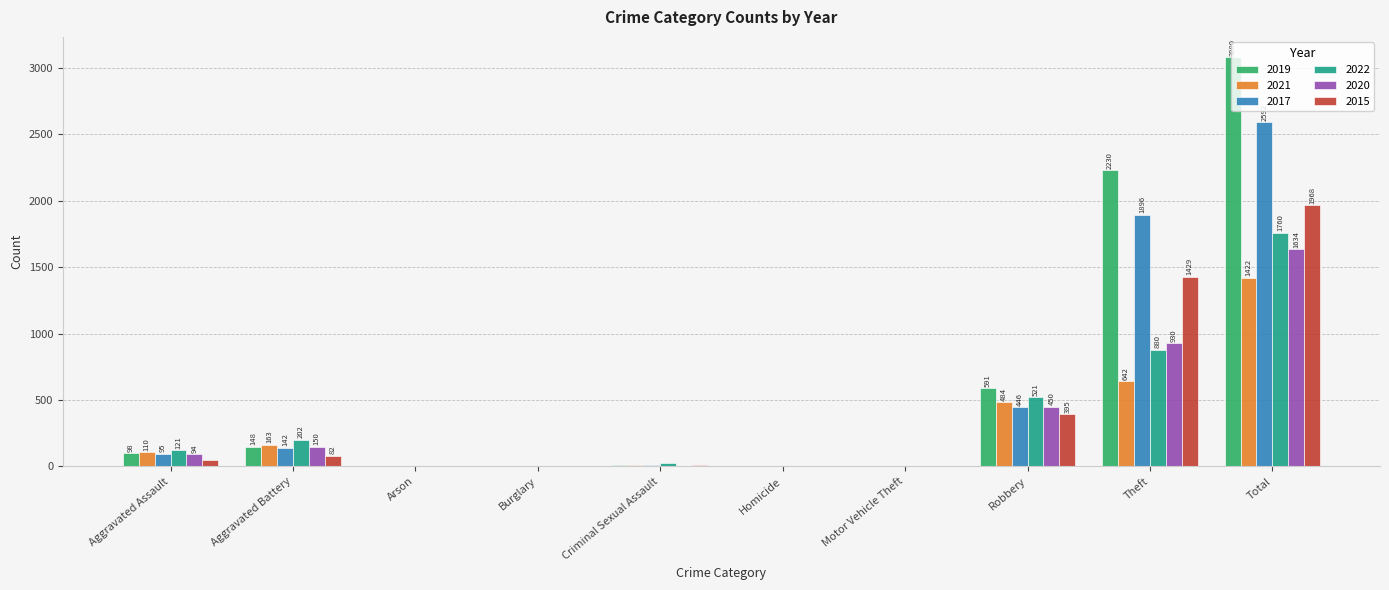

Which series changed the most between Criminal Sexual Assault and Total?

2019